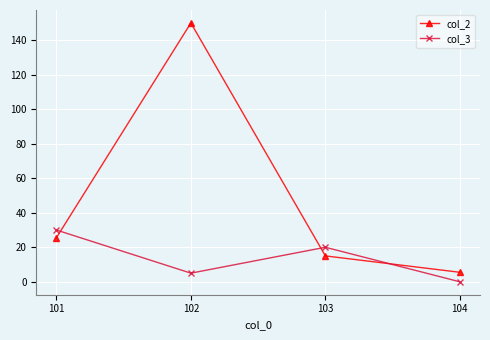

Which series has the largest total across all categories?

col_2